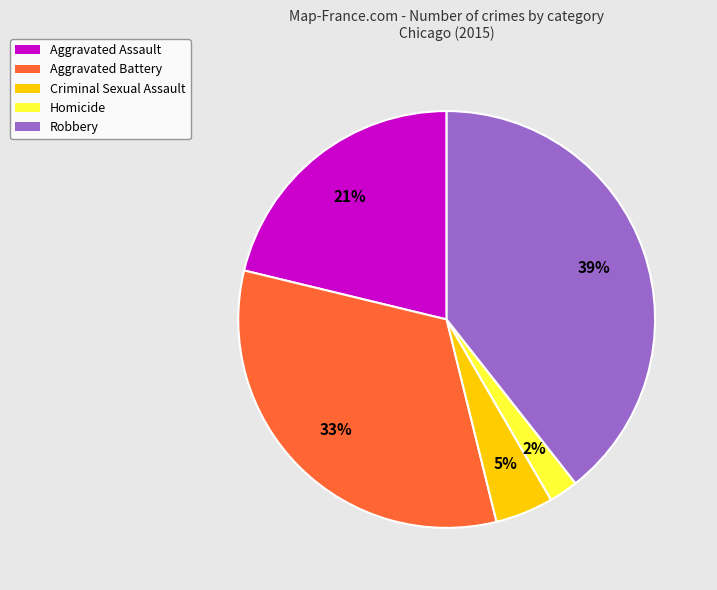

The Criminal Sexual Assault slice represents 5% of the pie. True or false?

True